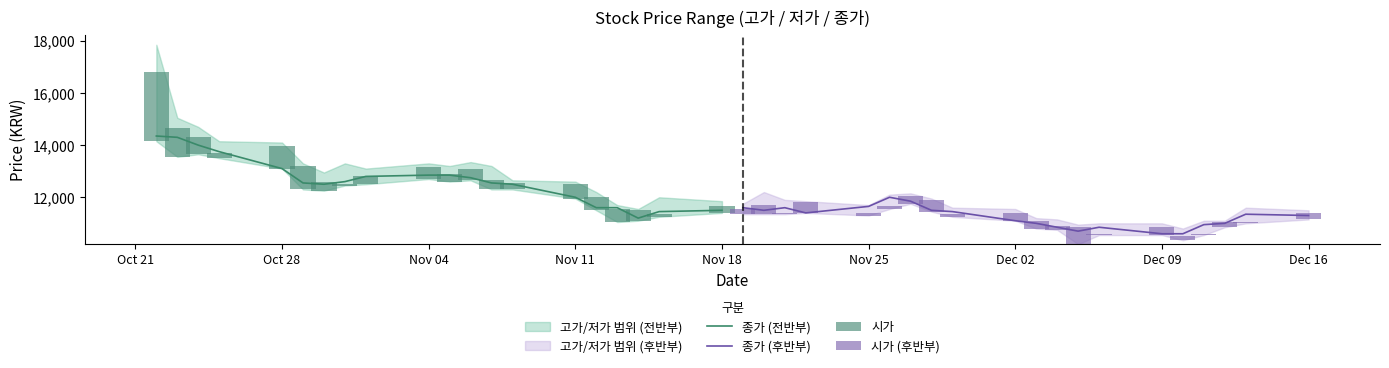

What is the value of the 종가 (후반부) bar at the 14th from the left?

10850